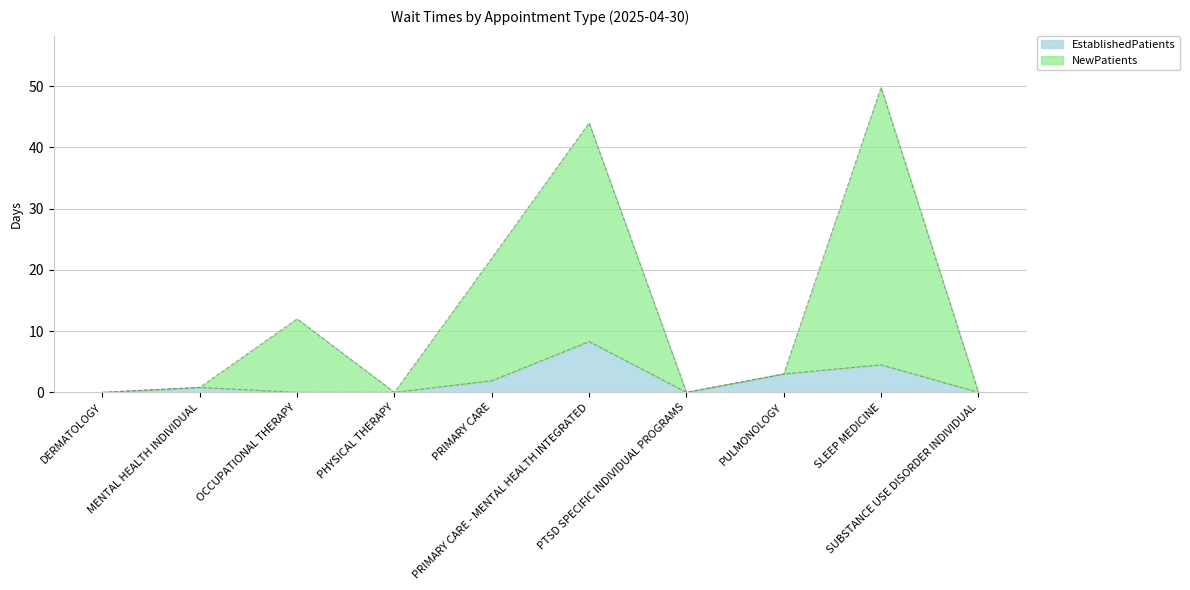

True or false: EstablishedPatients and NewPatients cross at least once.

False